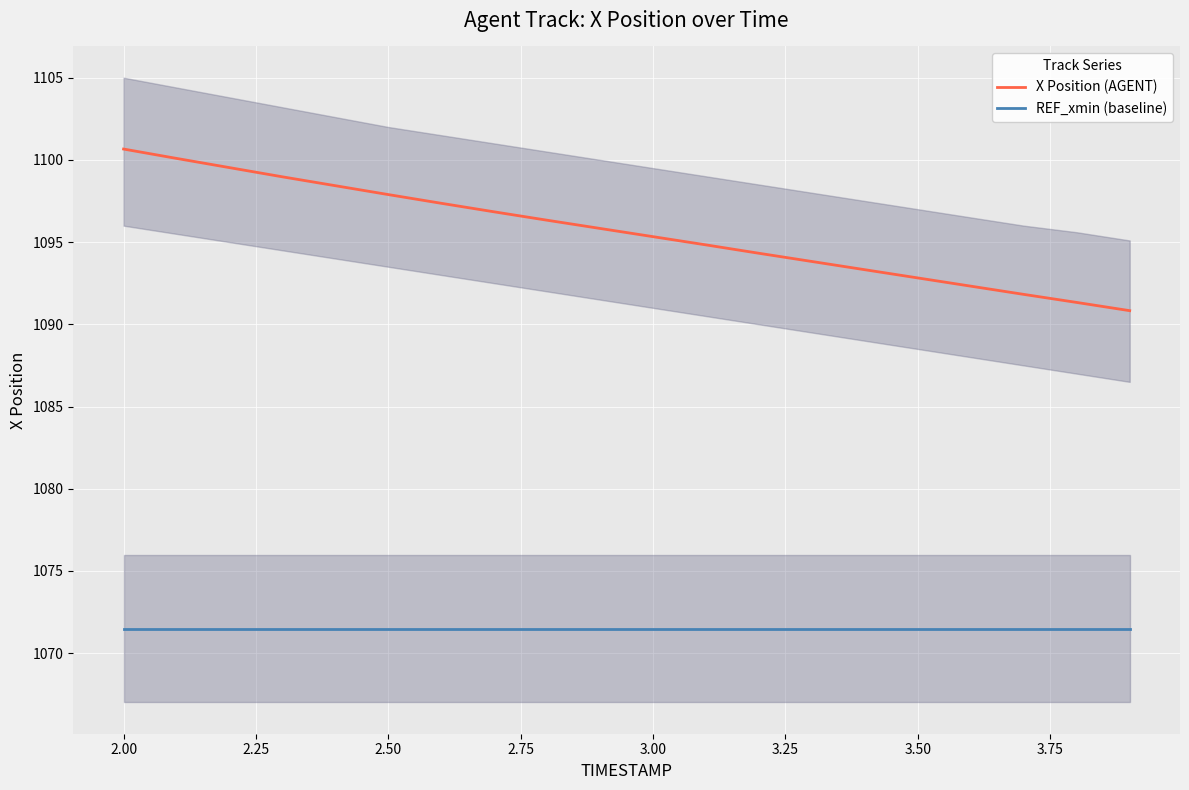

What are all the series names shown in the legend?

X Position (AGENT), REF_xmin (baseline)